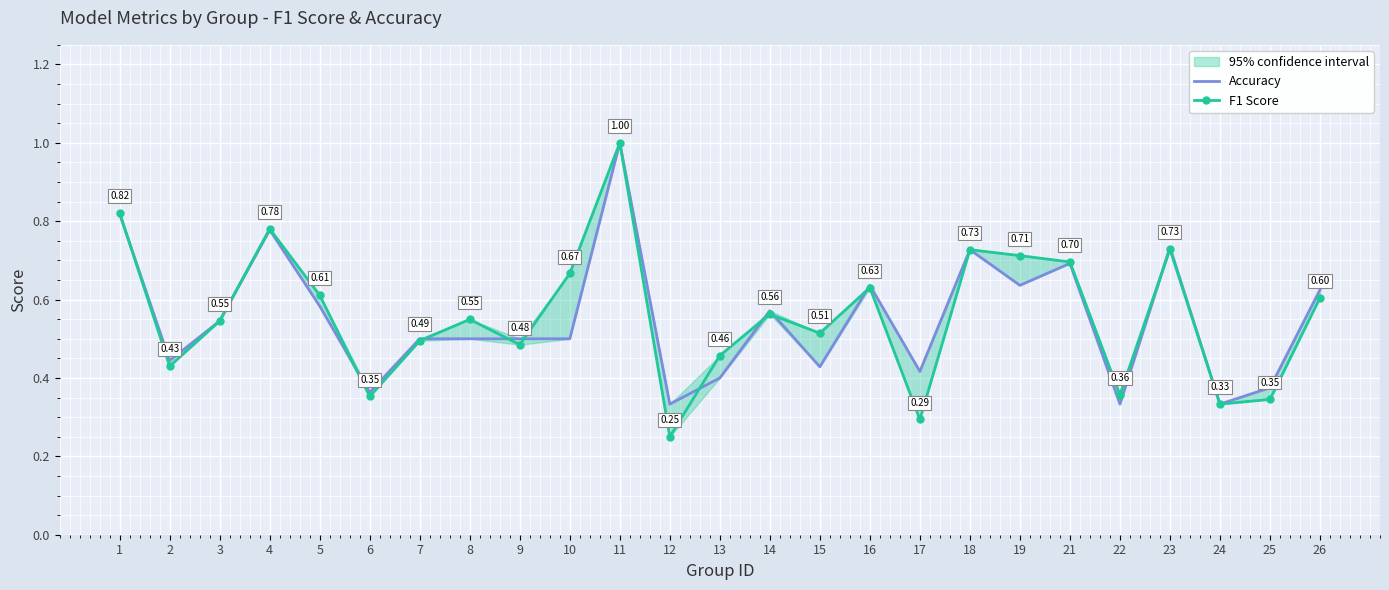

List the labels in order of Accuracy value, largest first.

11, 1, 4, 23, 18, 21, 16, 19, 26, 5, 14, 3, 7, 8, 9, 10, 2, 15, 17, 13, 25, 6, 12, 22, 24